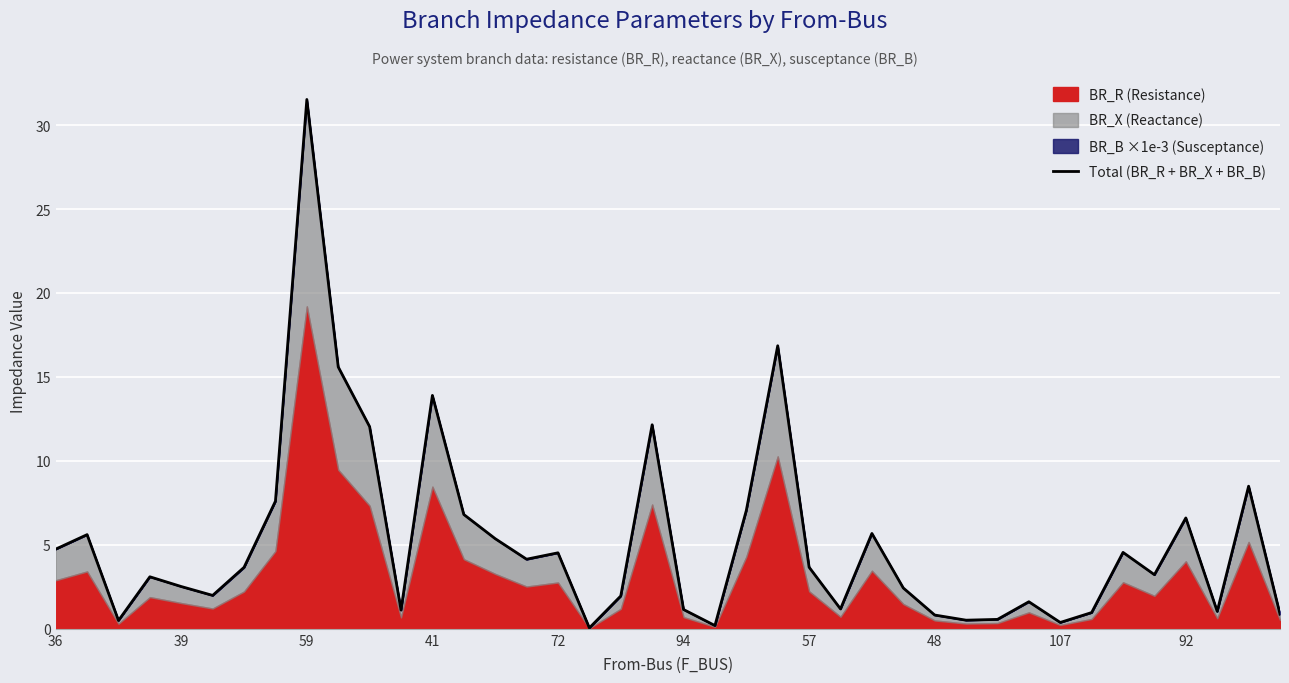

What is the difference between the second highest and second lowest values?

16.7